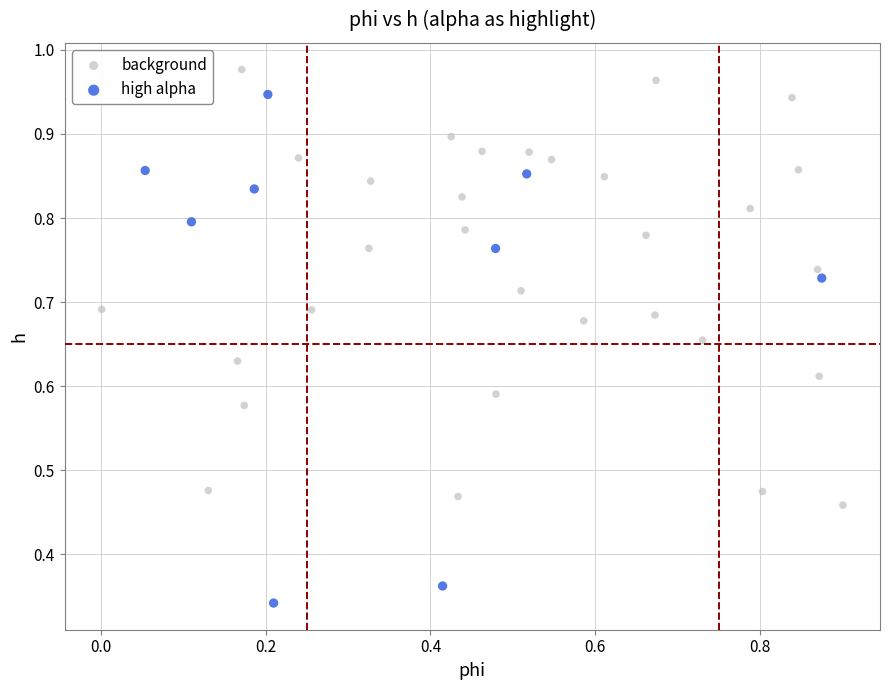

Which series has the widest spread of Y values?

high alpha